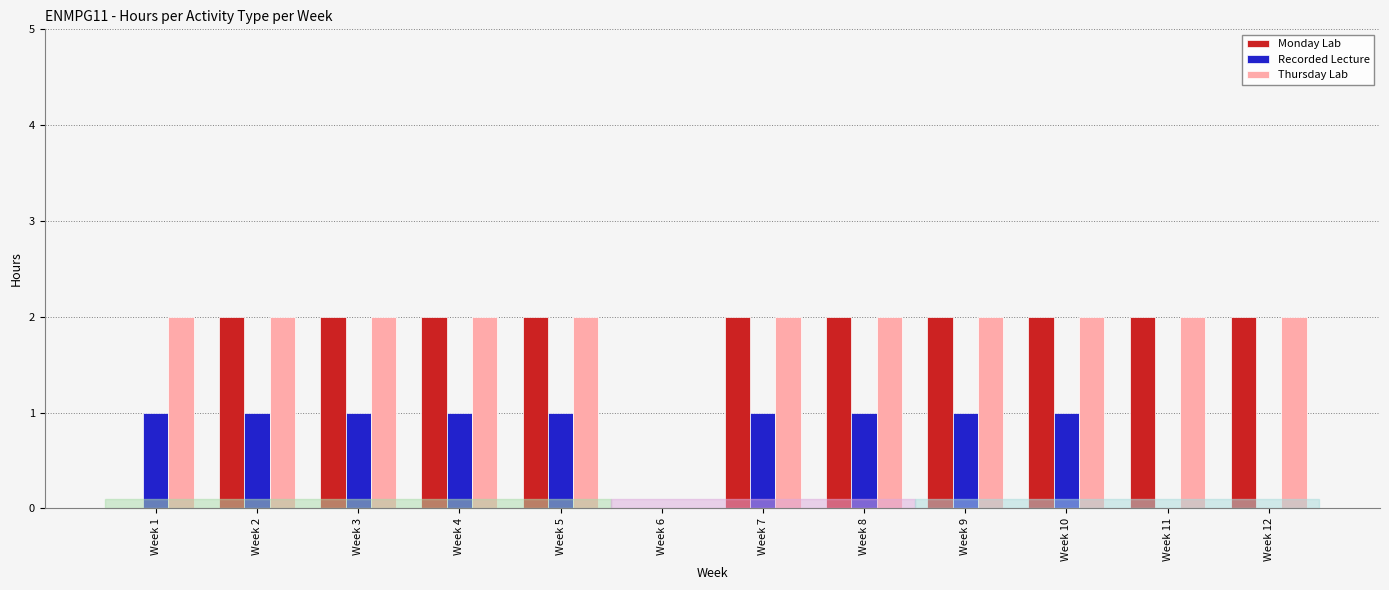

Which series changed the most between Week 8 and Week 11?

Recorded Lecture